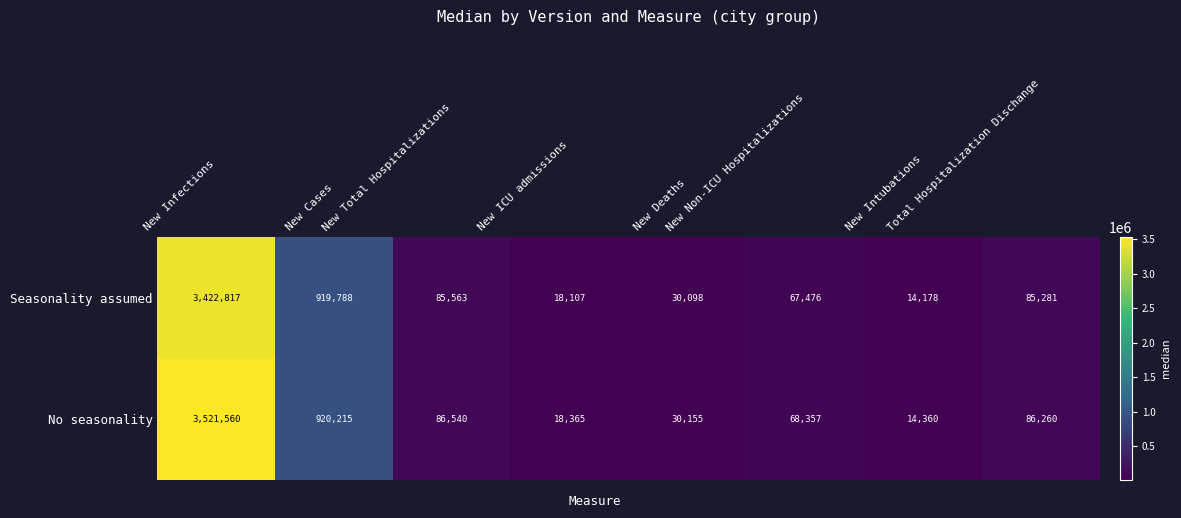

Rank the series by their maximum value, from highest to lowest.

No seasonality, Seasonality assumed